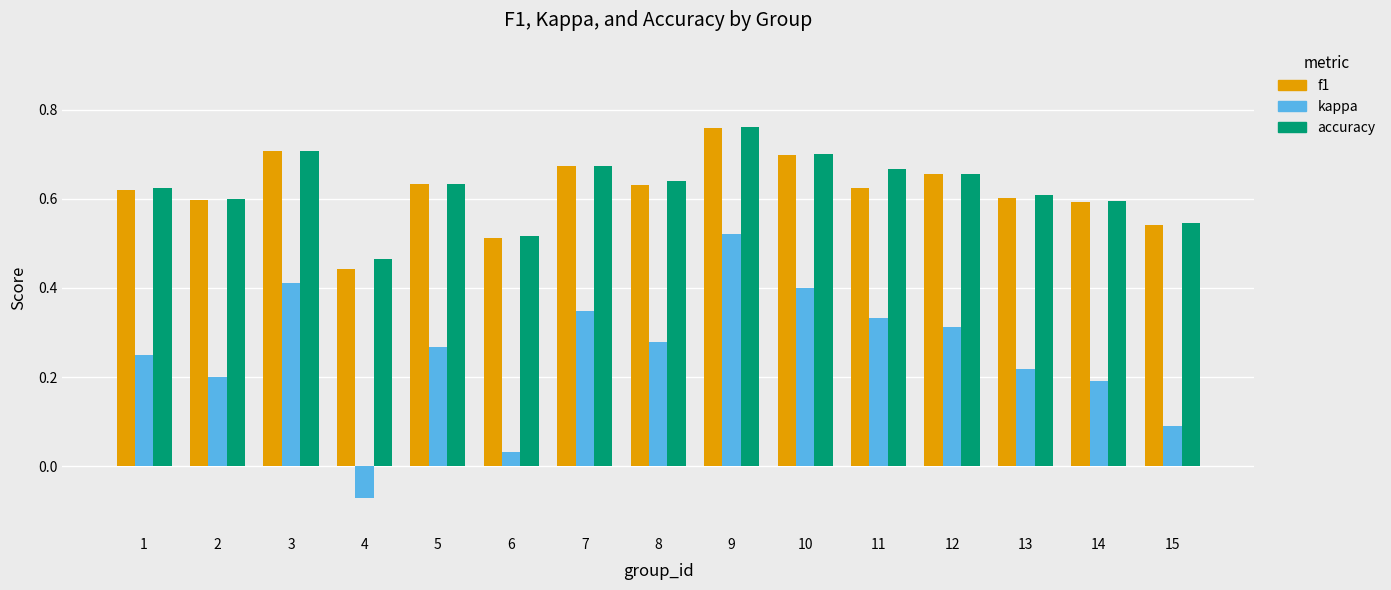

Which category has the highest value across all series?

9